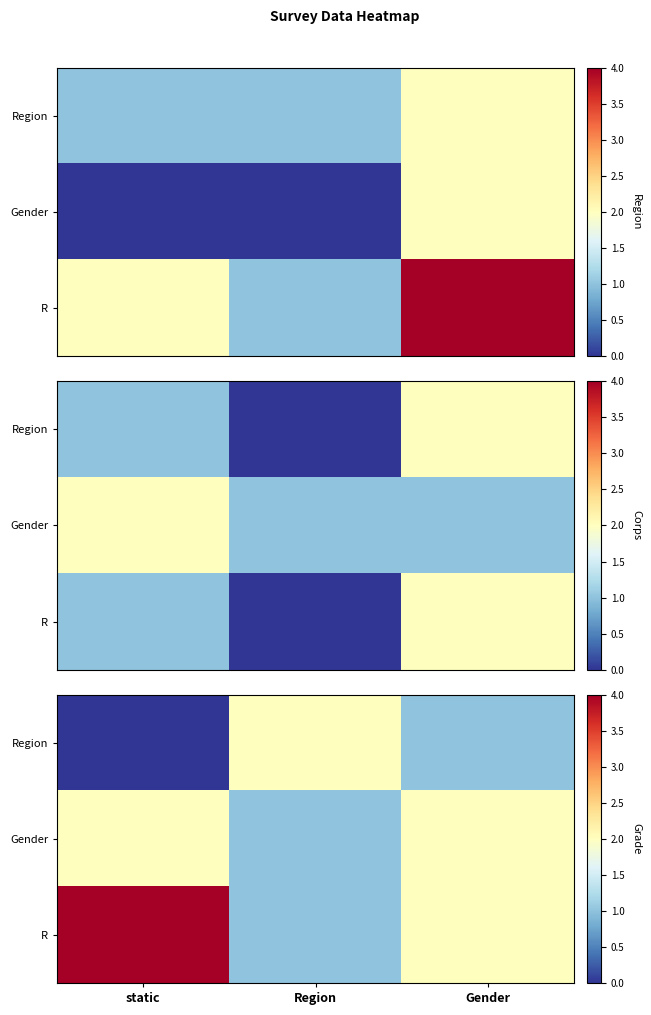

Between Region and static, which is larger?

Region